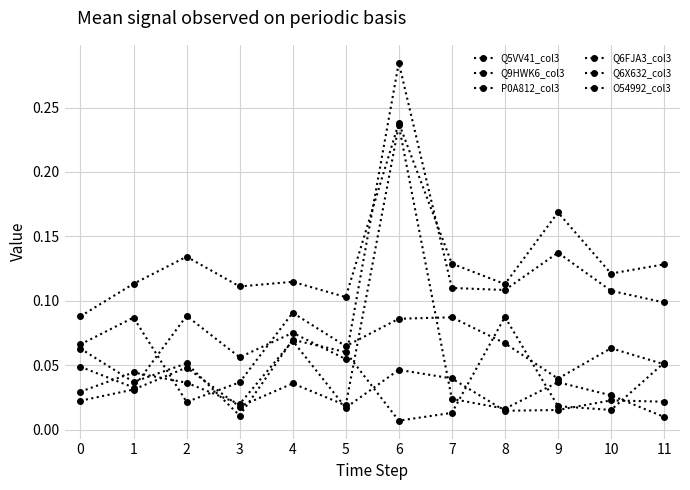

What is the total value across all series at 10?

0.4